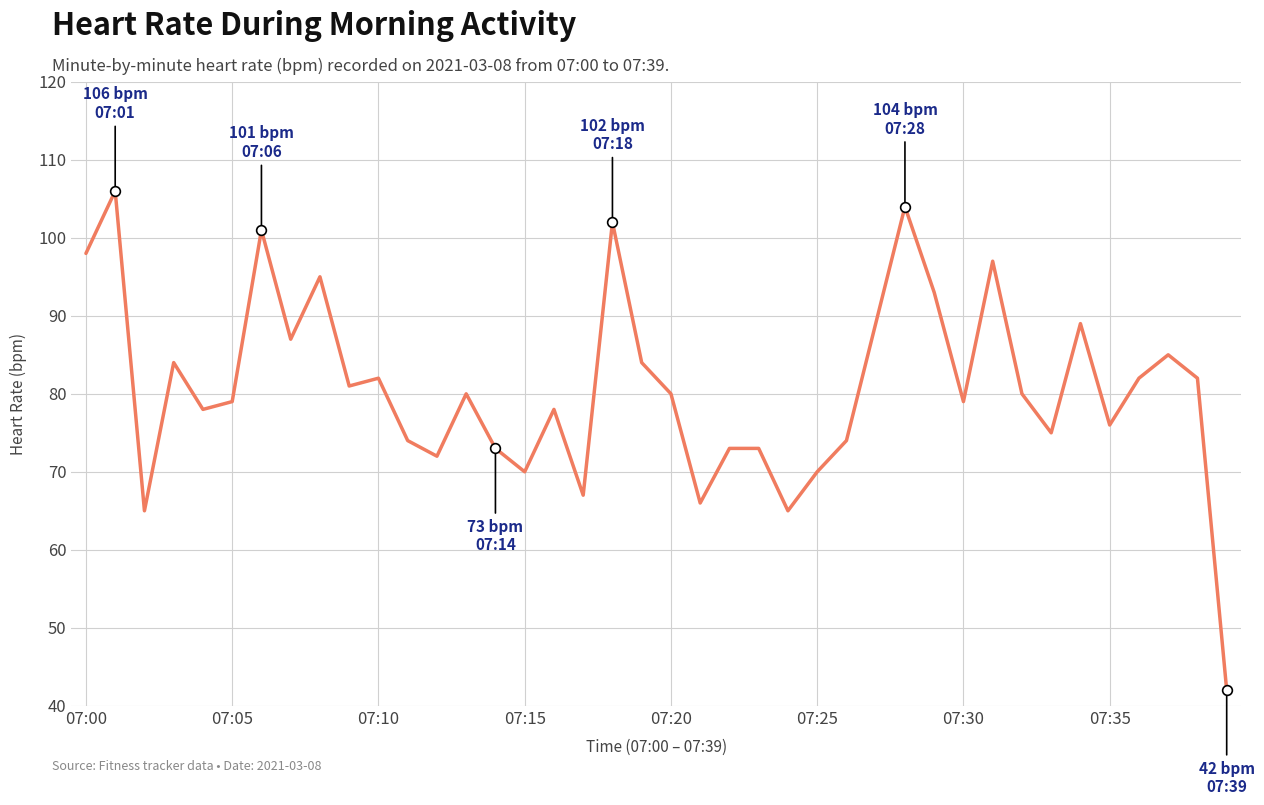

What is the difference between the maximum and minimum values?

64